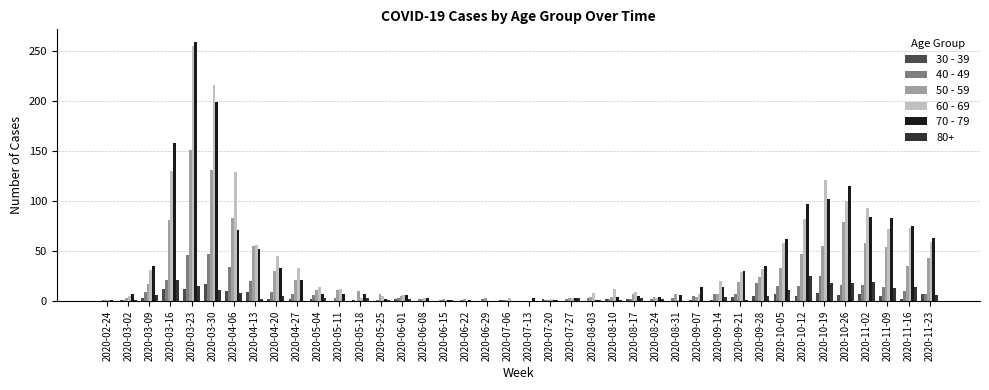

What is the maximum value shown in the chart?

259